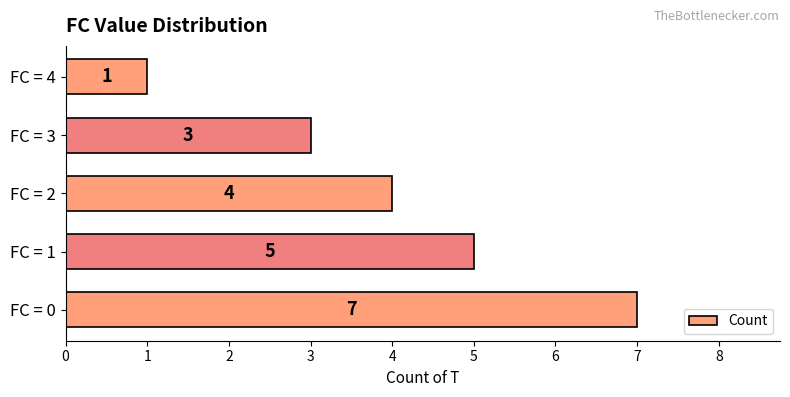

Rank the categories by value from highest to lowest.

FC = 0, FC = 1, FC = 2, FC = 3, FC = 4